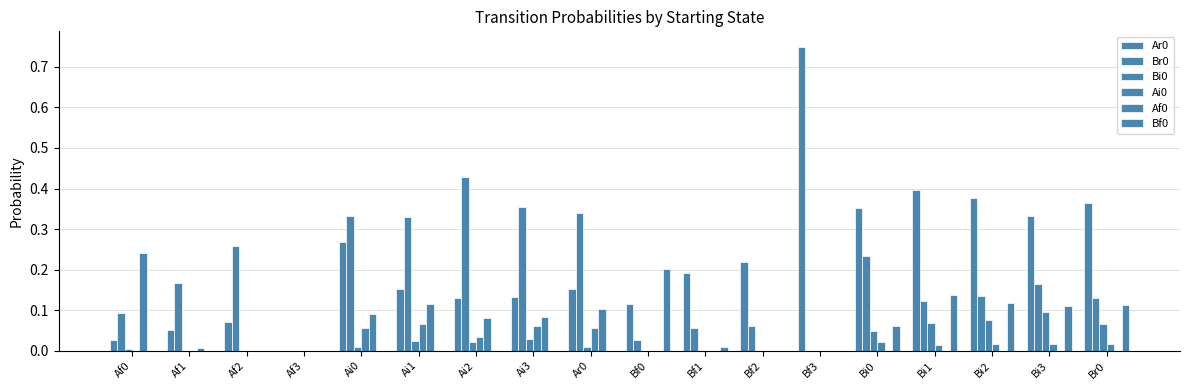

How many groups of bars are there?

18